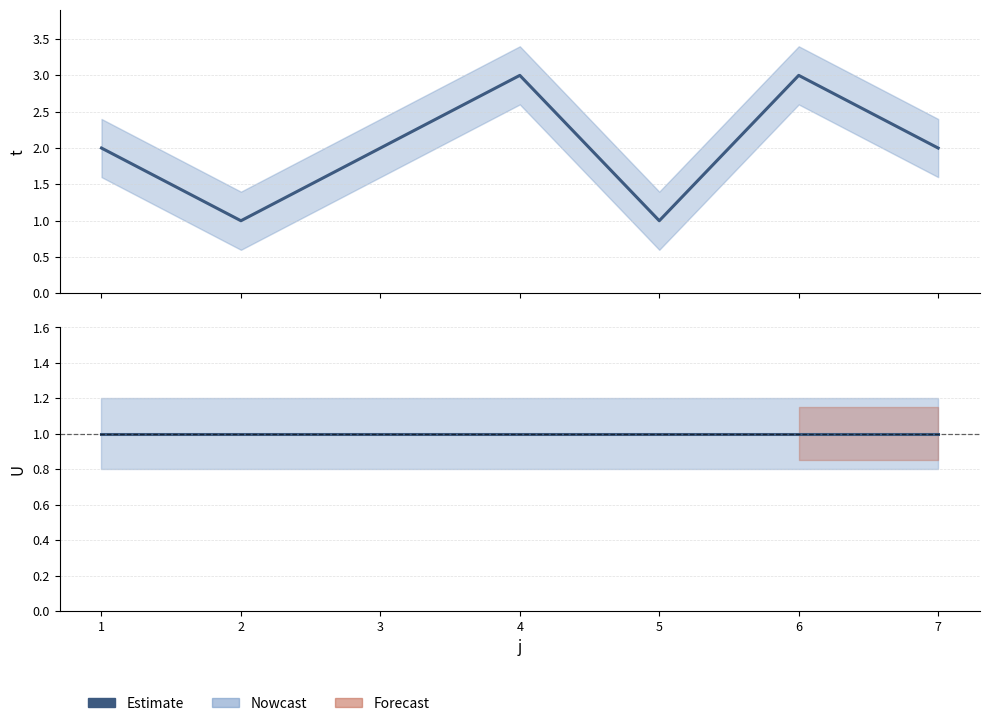

Where is the first local minimum?

2